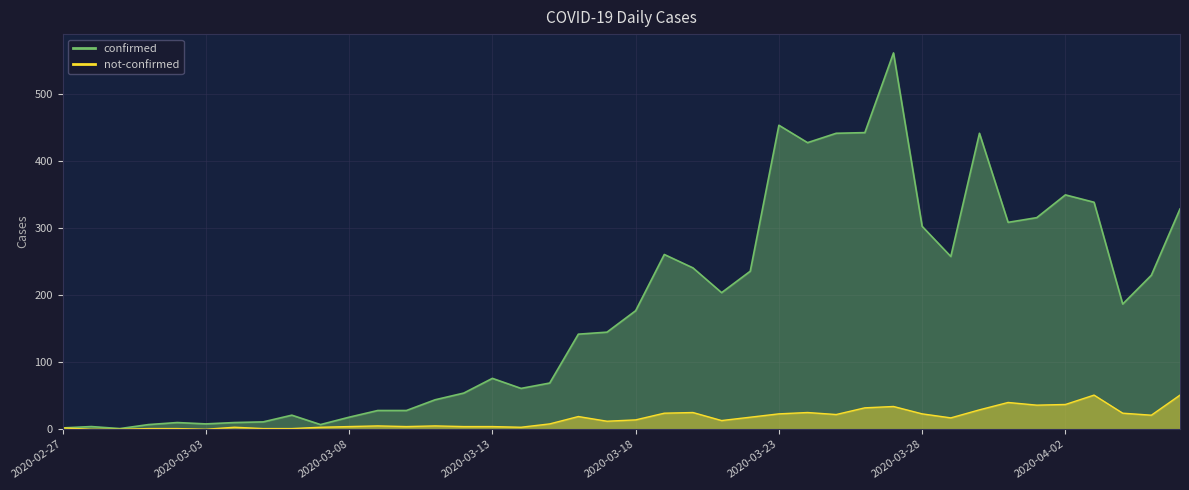

The confirmed series shows 1 at 2020-02-29. True or false?

True